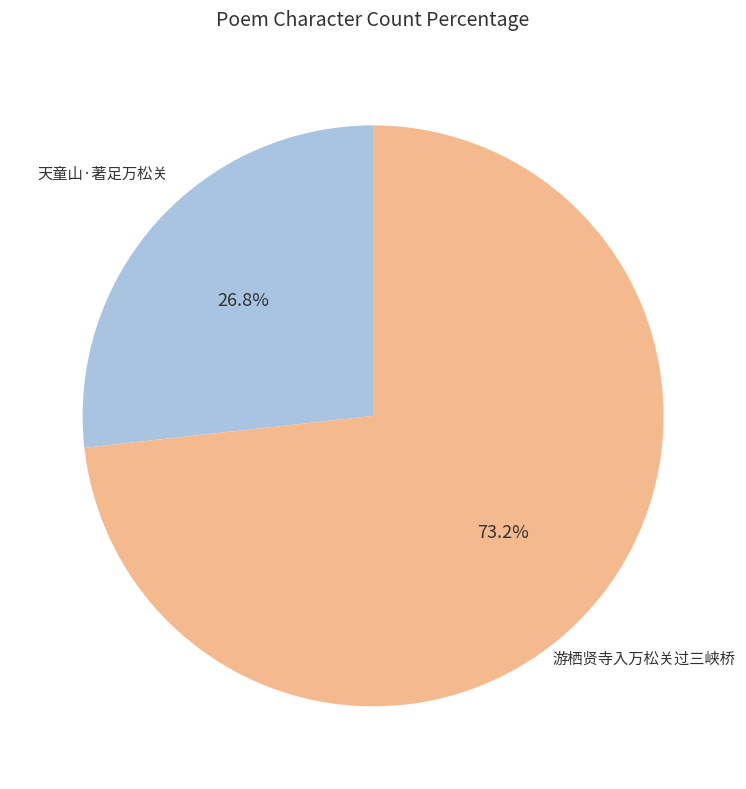

Does any single category account for the majority?

Yes